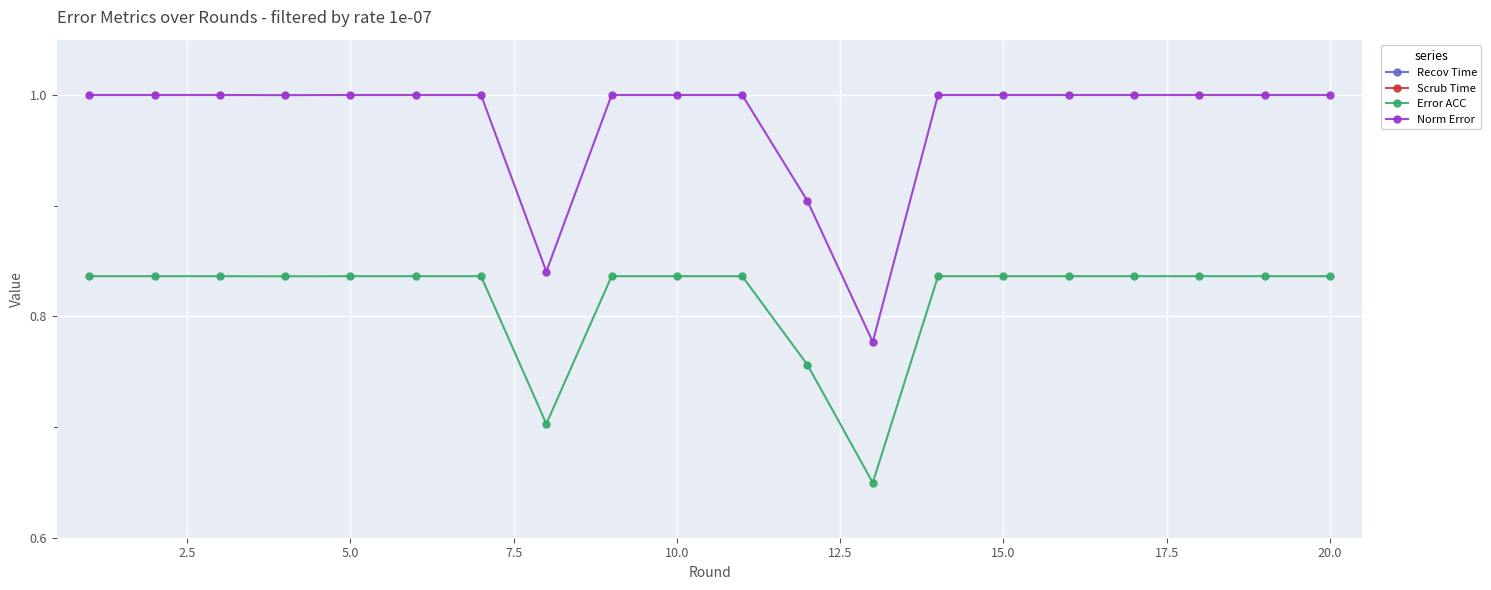

In Scrub Time, how many points are lower than both neighbors (excluding endpoints)?

7